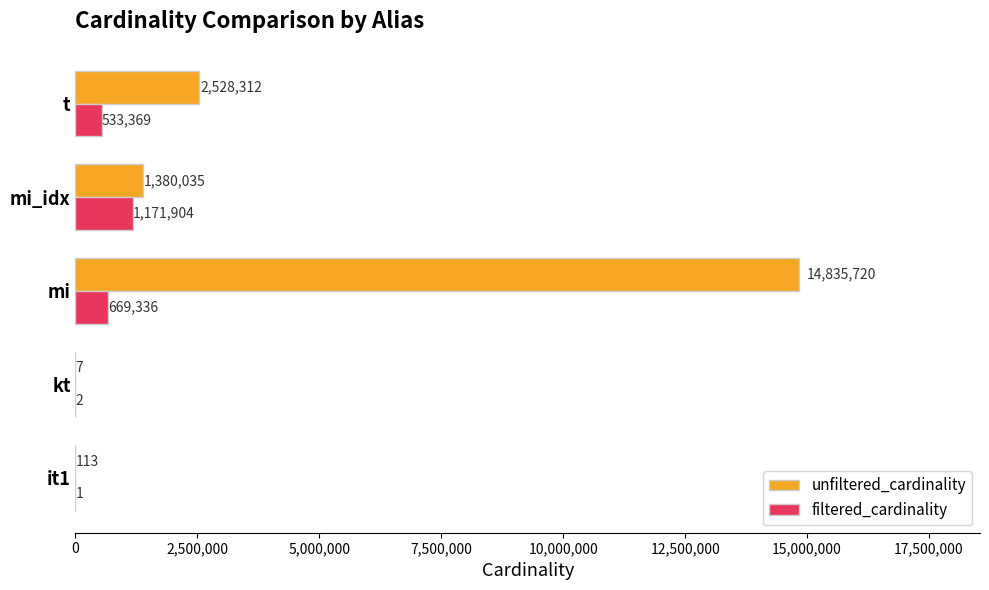

What is the sum of the filtered_cardinality values at t and it1?

533370